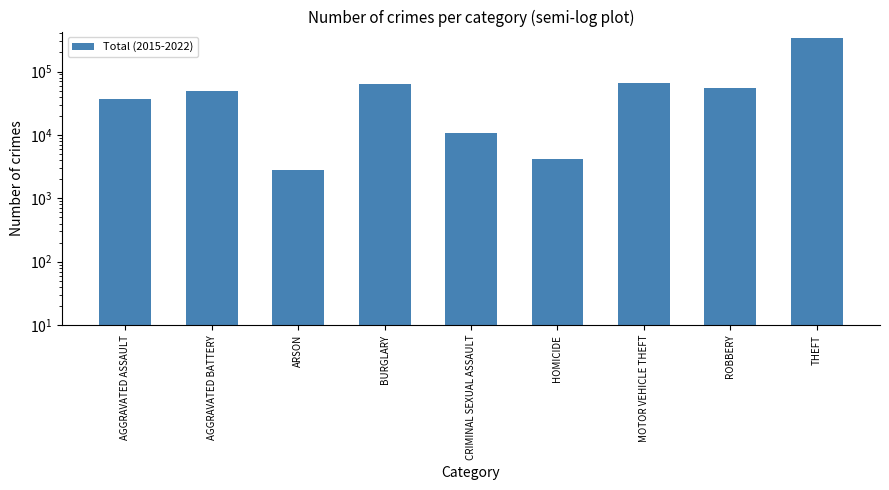

Reading left to right, extract all data points from this chart.

37285	48544	2805	62974	10920	4122	66162	55277	336654